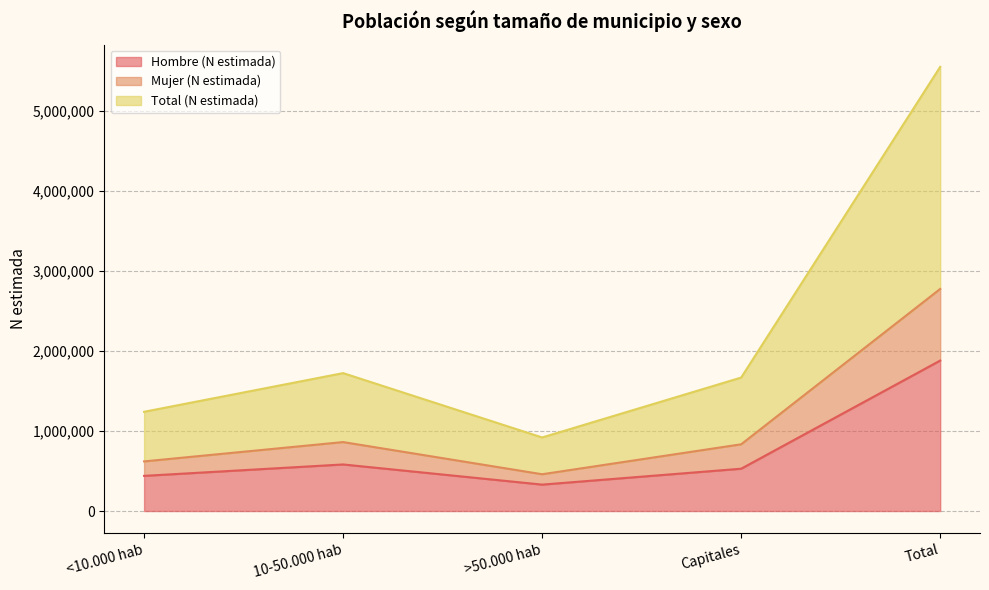

What is the minimum value for Hombre (N estimada)?

330052